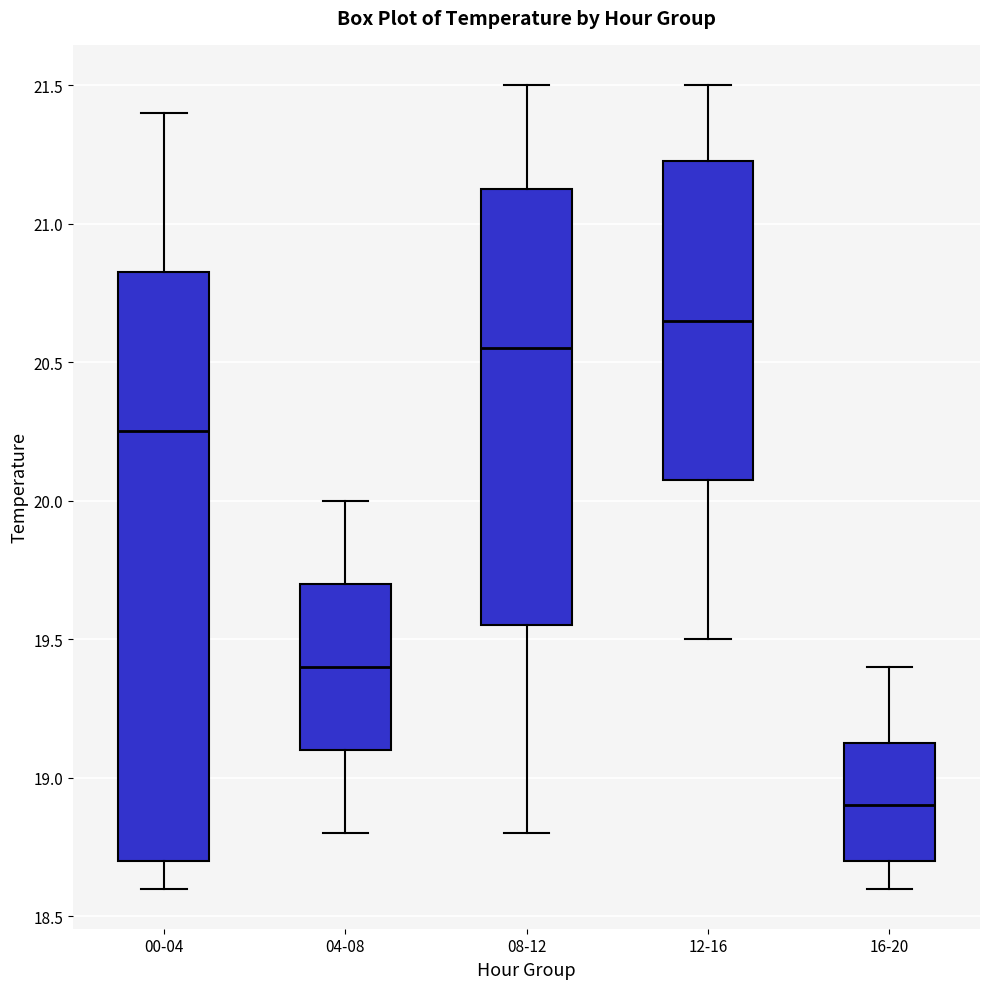

Reading left to right, read every box against the y-axis: the position of its median line, the range the box covers, and the ends of its whiskers. The values are not printed on the chart, so give them approximately, as read against the axis.

00-04: median 20.25, box 18.70 to 20.85, whiskers 18.60 to 21.40
04-08: median 19.40, box 19.10 to 19.70, whiskers 18.80 to 20.00
08-12: median 20.55, box 19.55 to 21.15, whiskers 18.80 to 21.50
12-16: median 20.65, box 20.10 to 21.25, whiskers 19.50 to 21.50
16-20: median 18.90, box 18.70 to 19.15, whiskers 18.60 to 19.40